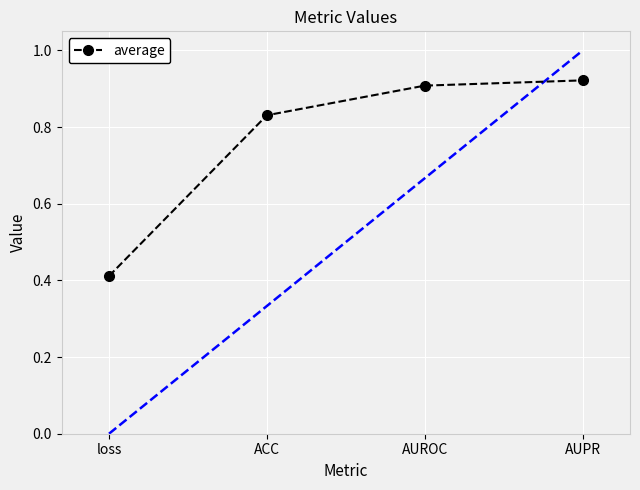

What is the sum of all values?

3.1